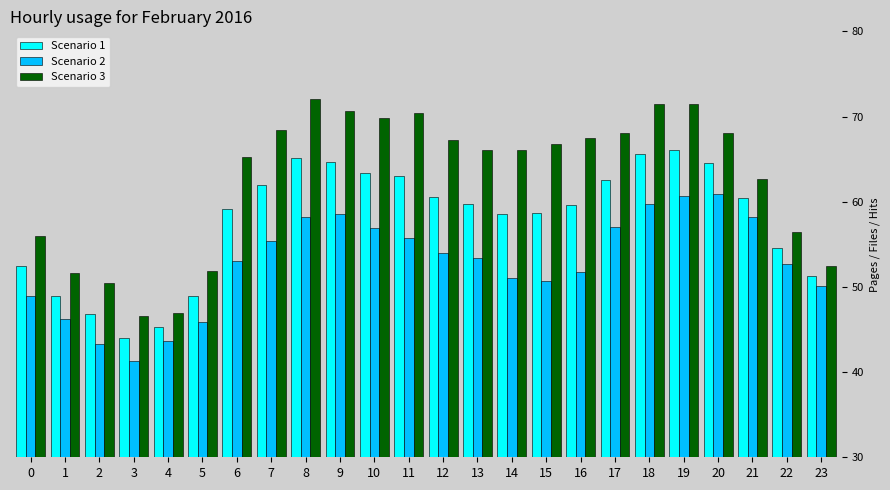

What is the sum of all Scenario 3 values?

1504.2